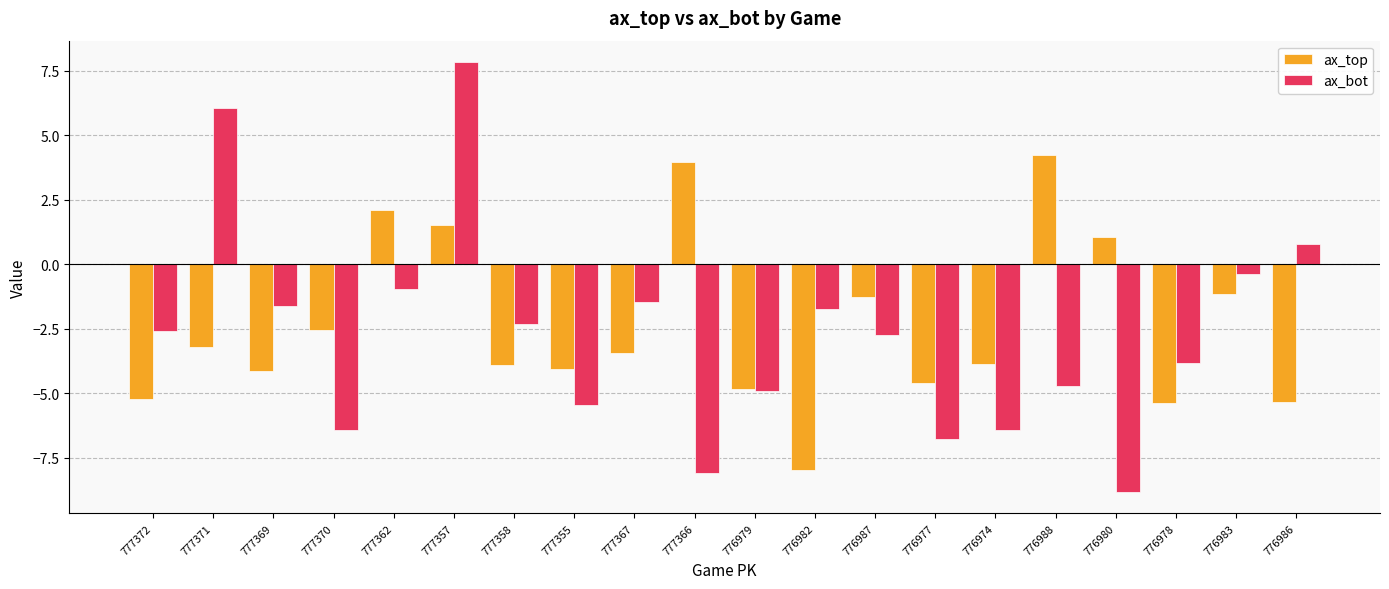

What is the label of the 17th bar from the left?

776980